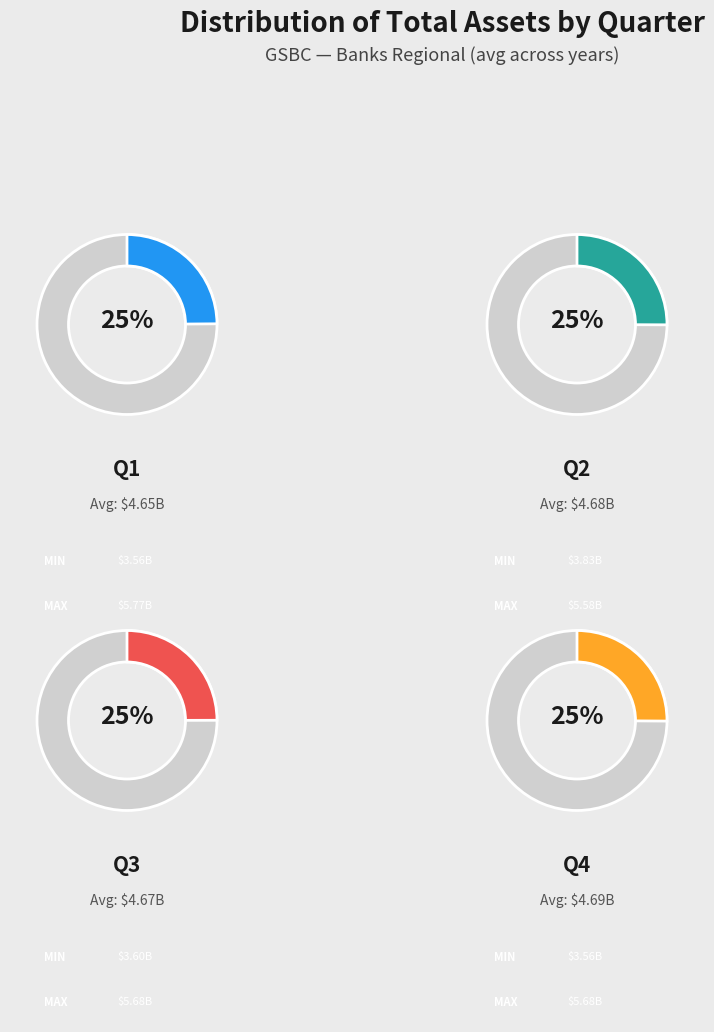

What percentage is the Q3 slice, to the nearest percent?

25%